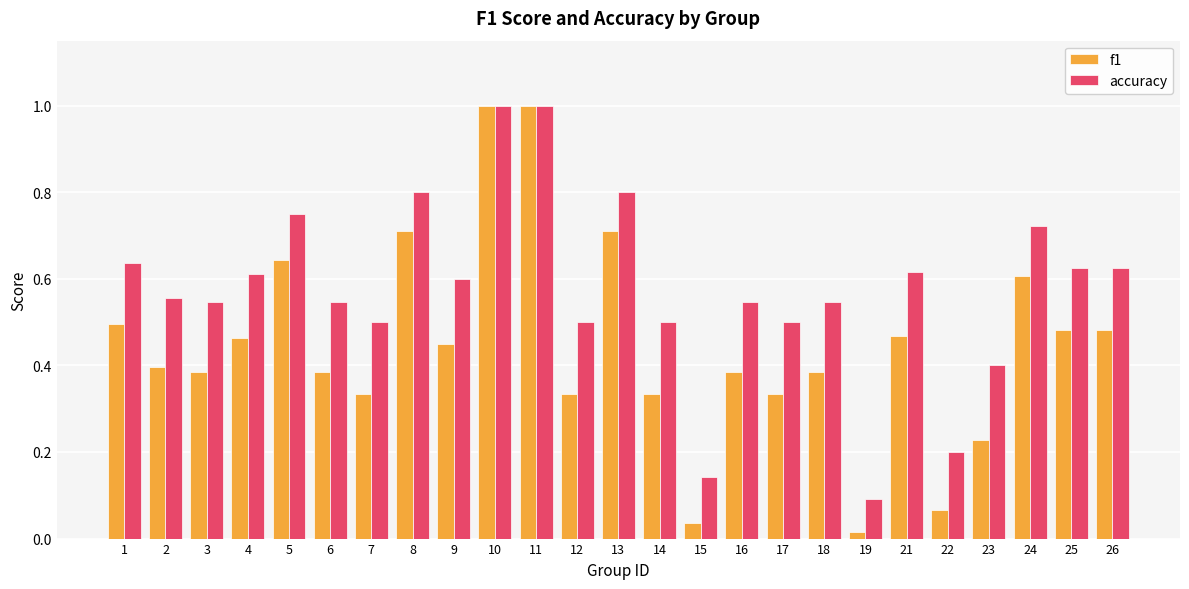

At how many categories does at least one series exceed 0?

25